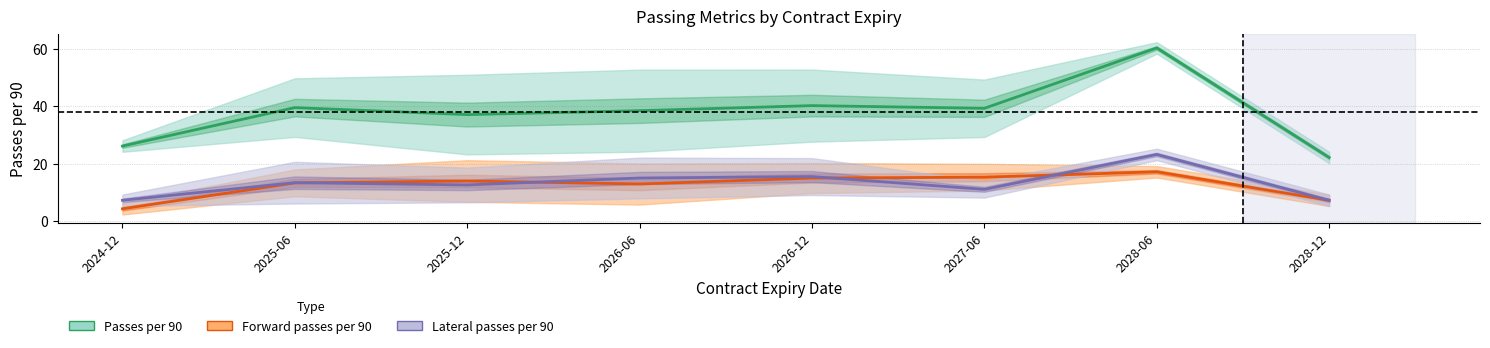

True or false: Passes per 90 has a value of 17.7 at 2026-12-31.

False